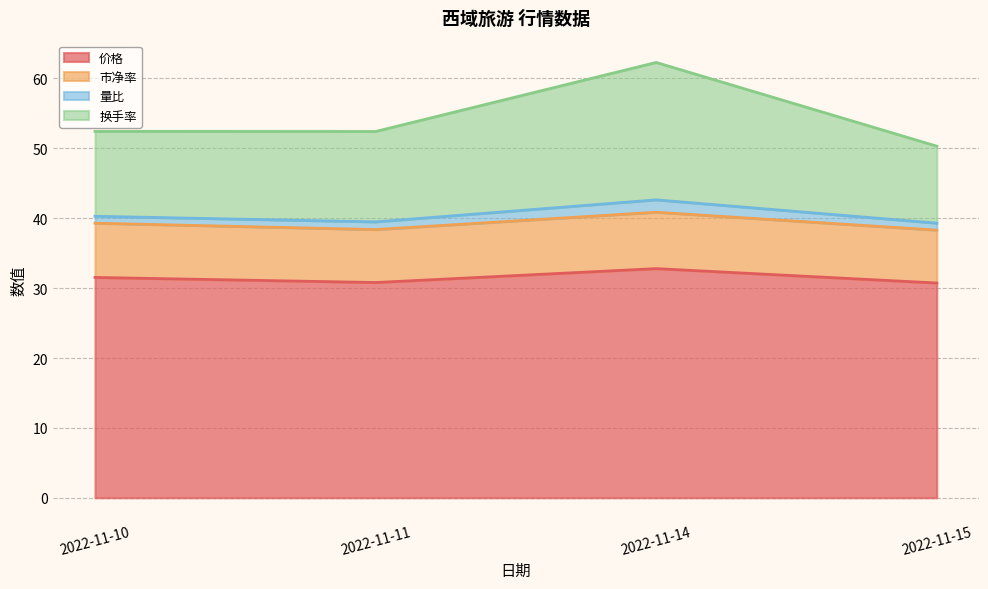

Does the chart have visible grid lines?

Yes